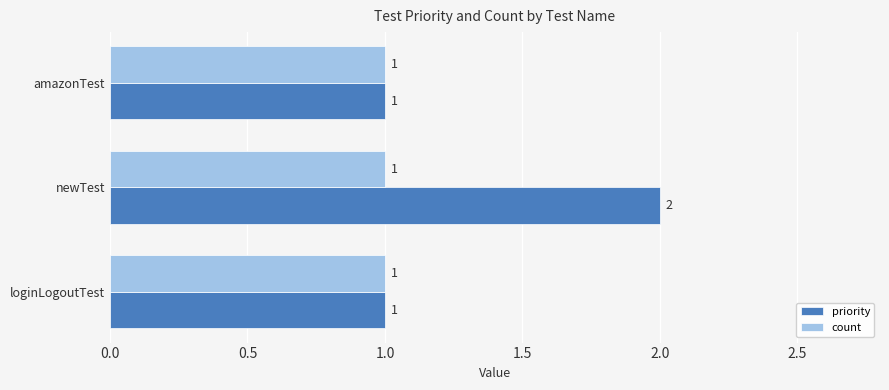

What is the lowest value of the priority series?

1